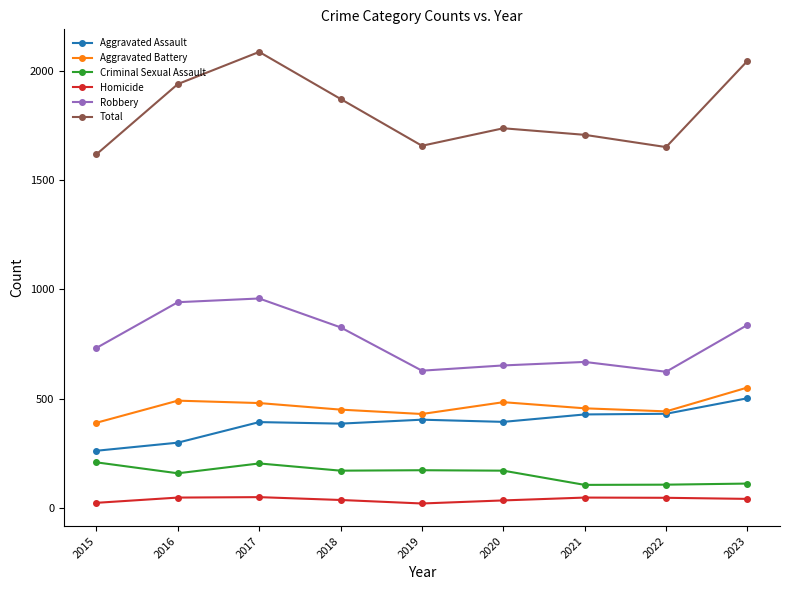

At which category does the chart reach its peak across all series?

2017